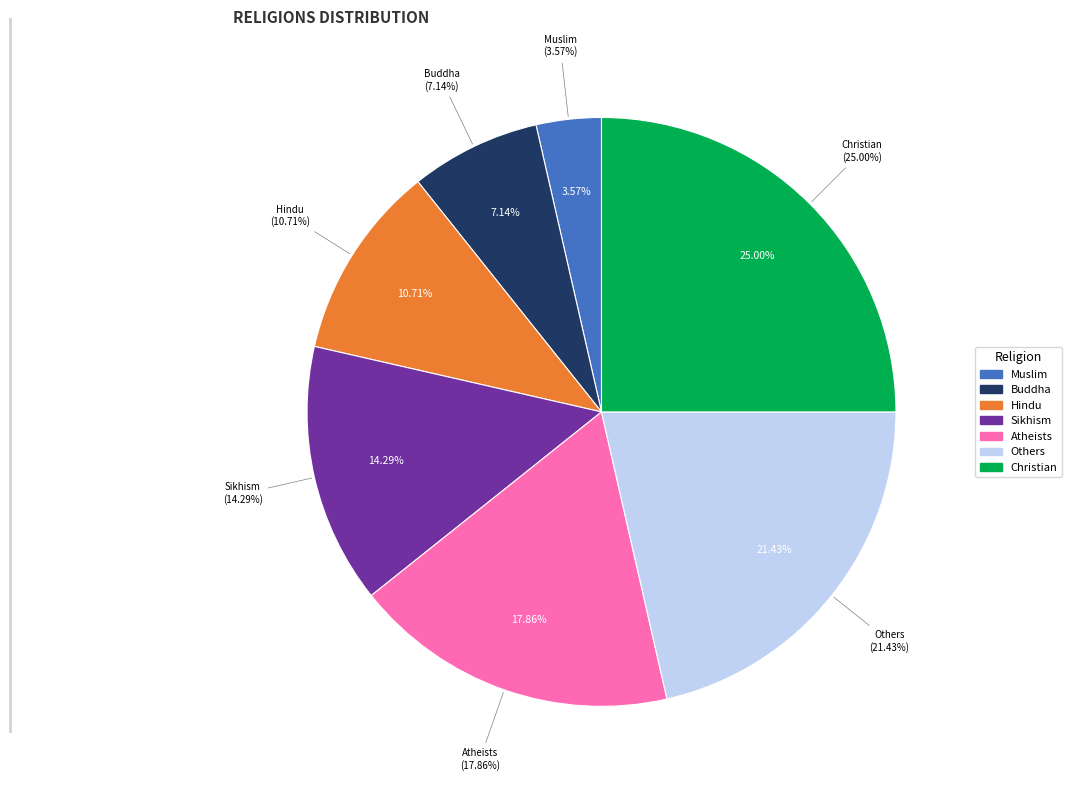

How many slices are in this pie chart?

7